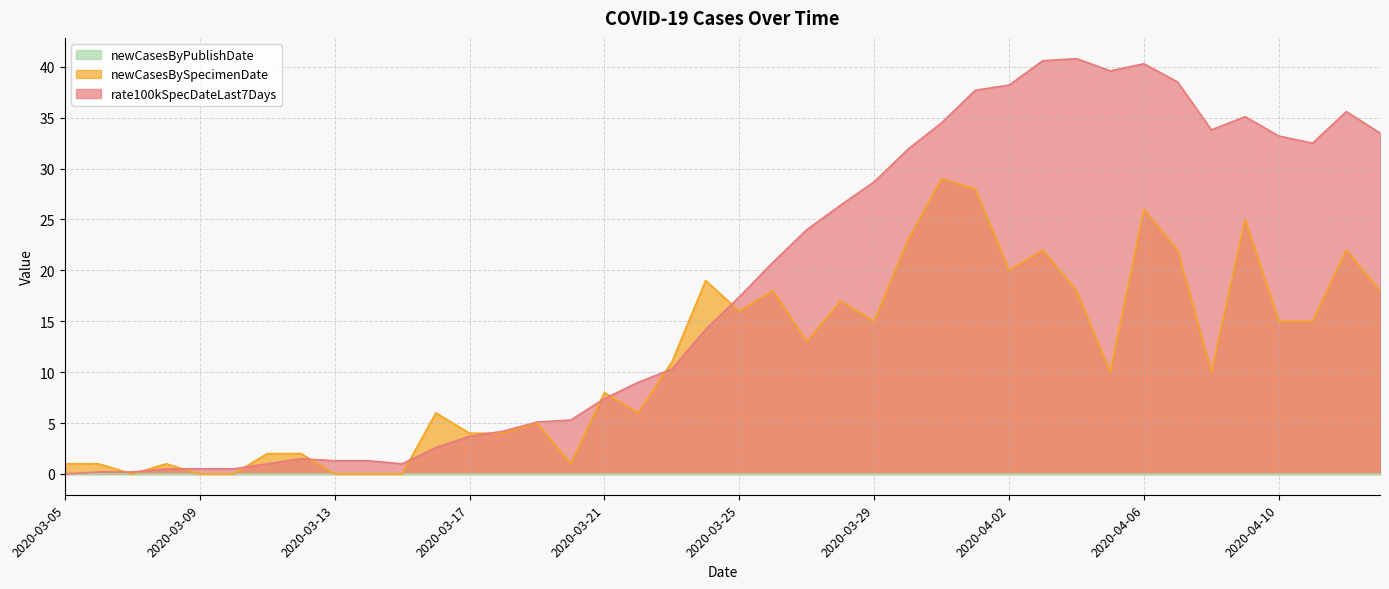

What is the label of the 4th point from the right?

2020-04-10